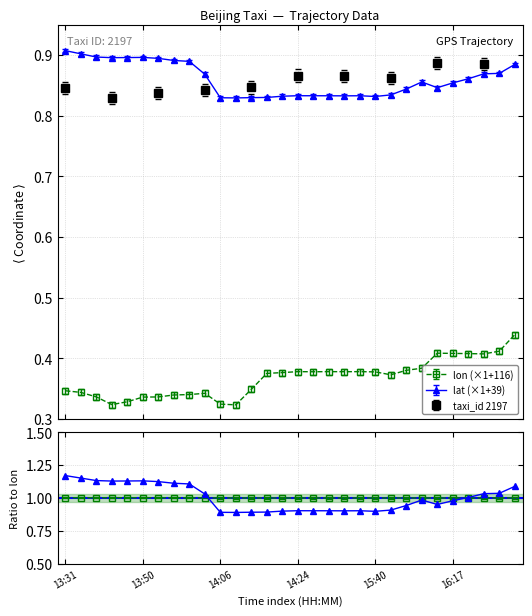

True or false: lat has a value of 0.5 at 16:17.

False